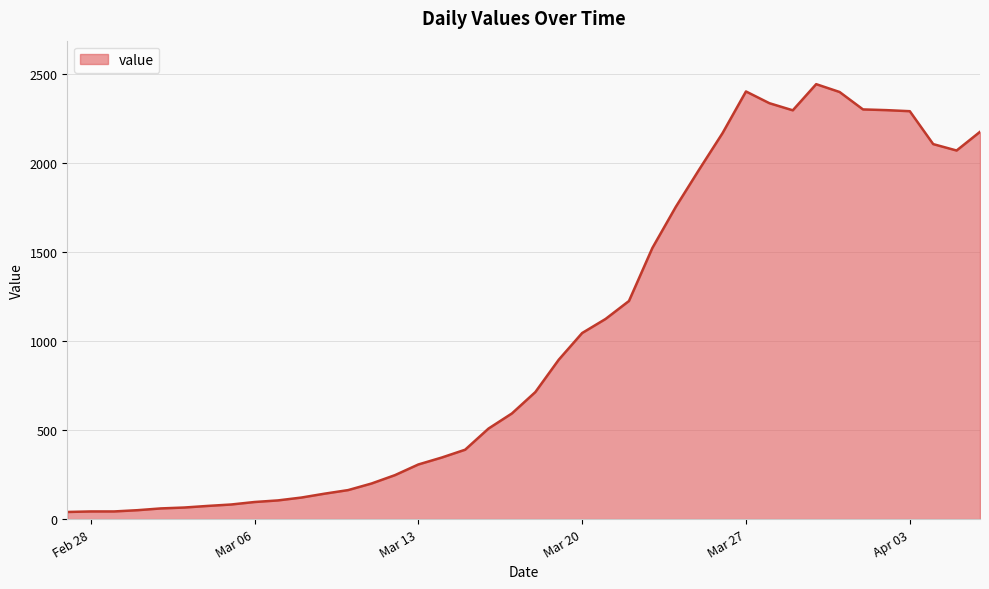

What is the difference between the maximum and minimum values?

2405